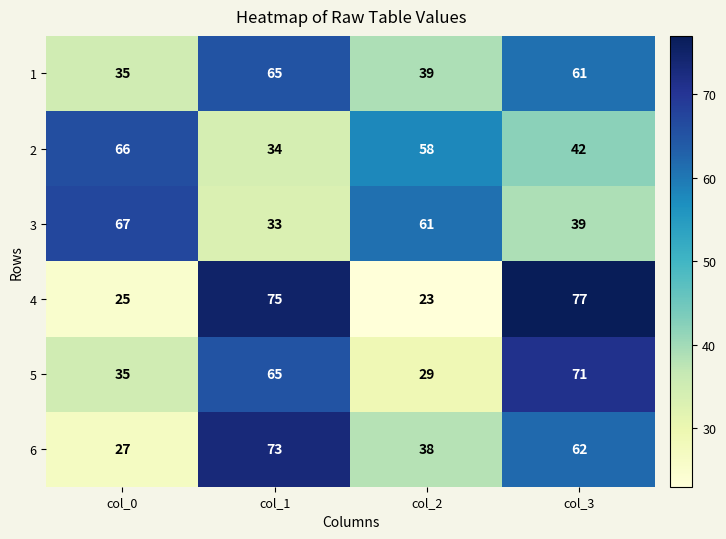

What is the spread (max minus min) of values at col_1?

42